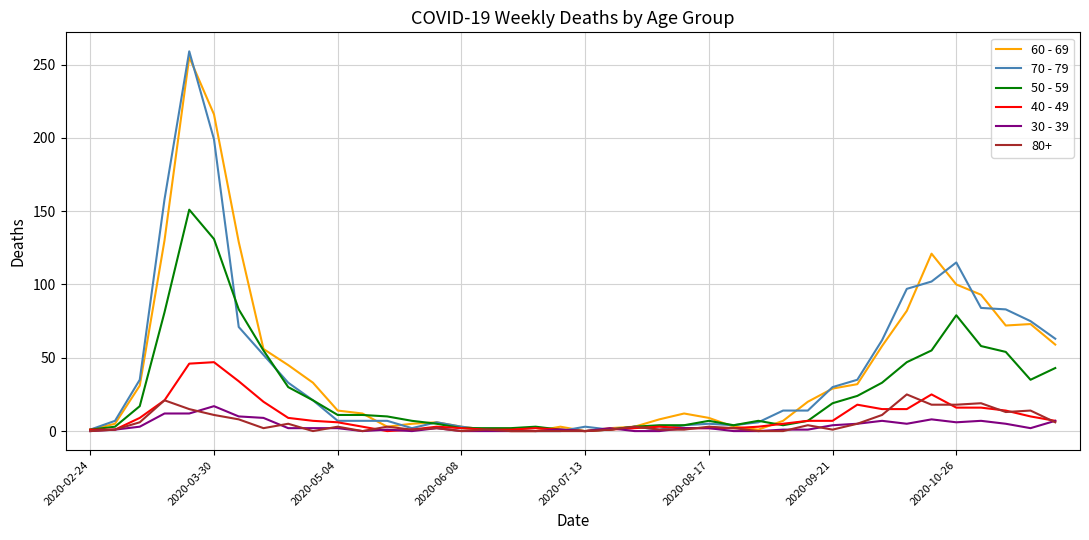

What is the maximum value shown in the chart?

259